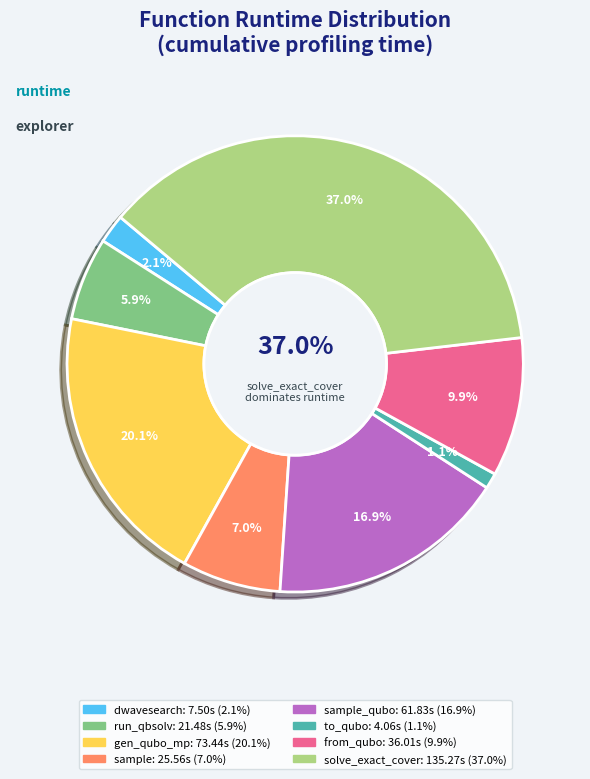

Which category has the biggest portion of the pie?

solve_exact_cover